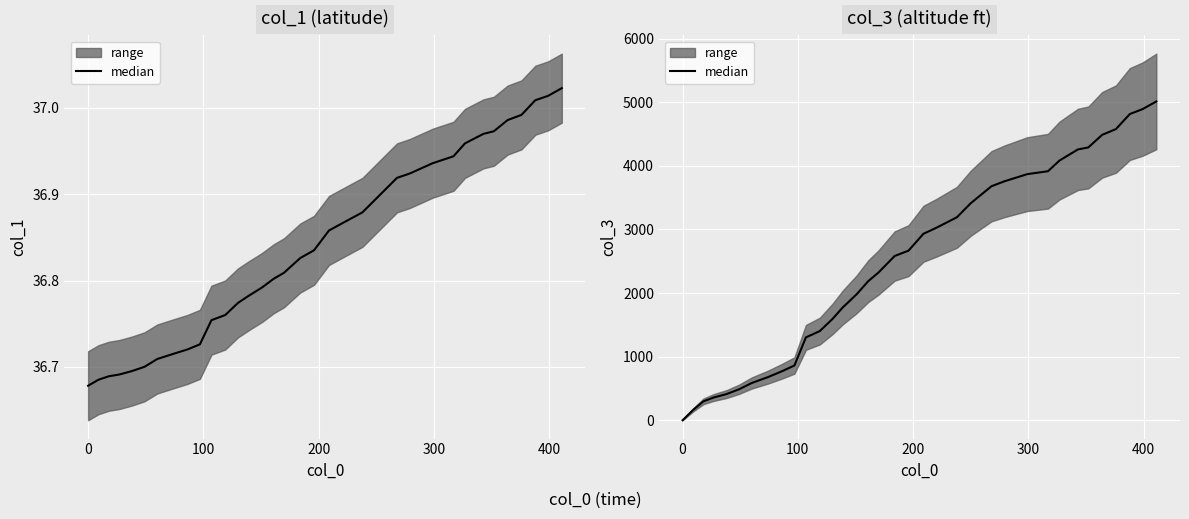

Reading right to left, what are all the values shown in this chart?

5013	4892	4815	4579	4488	4290	4259	4084	3916	3893	3870	3756	3680	3413	3192	3025	2933	2667	2583	2324	2186	1981	1775	1592	1402	1303	861	769	678	586	487	411	358	297	160	0